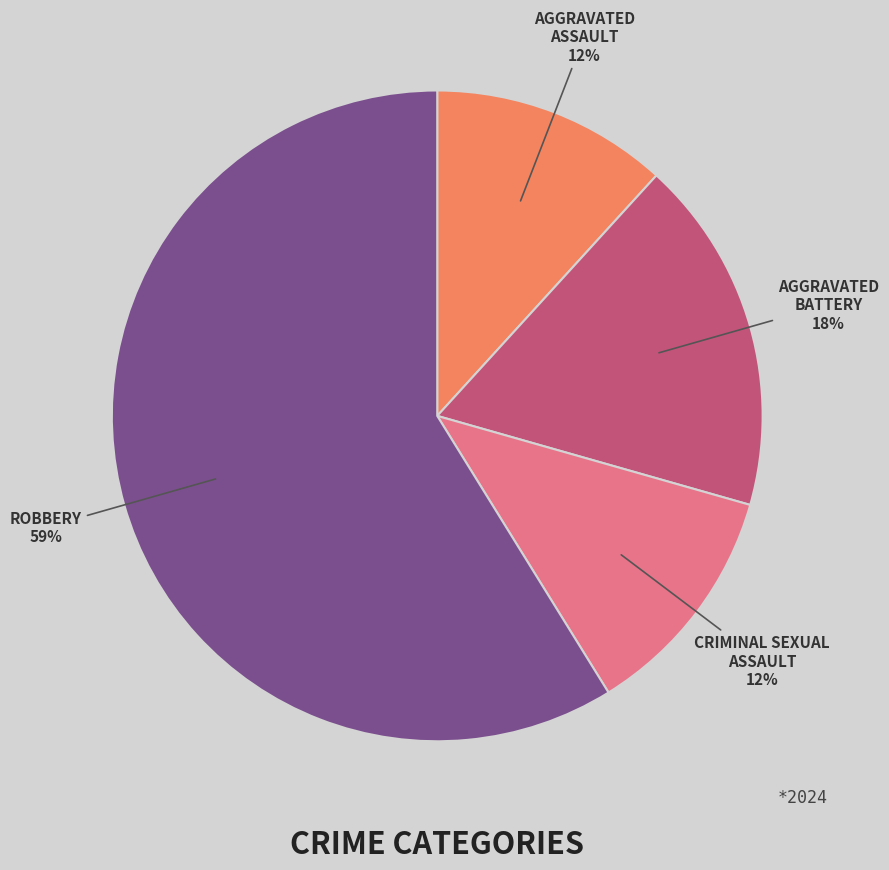

To the nearest percent, what is the average slice percentage?

25%